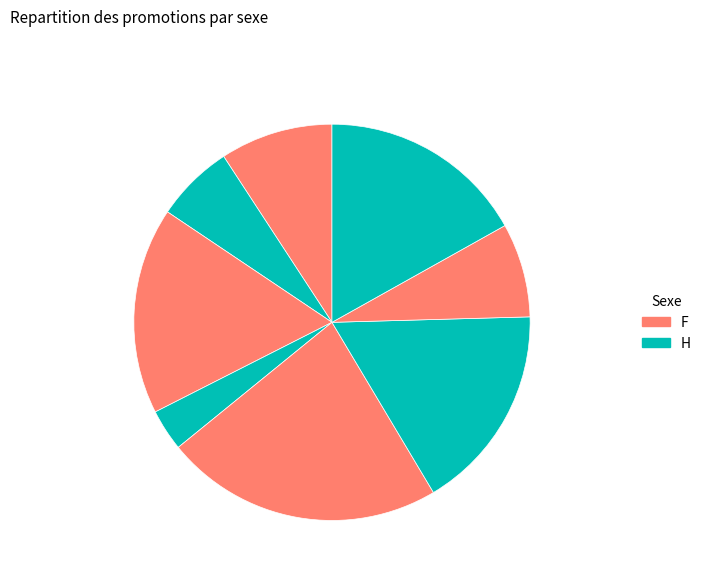

How many segments does this pie chart have?

8